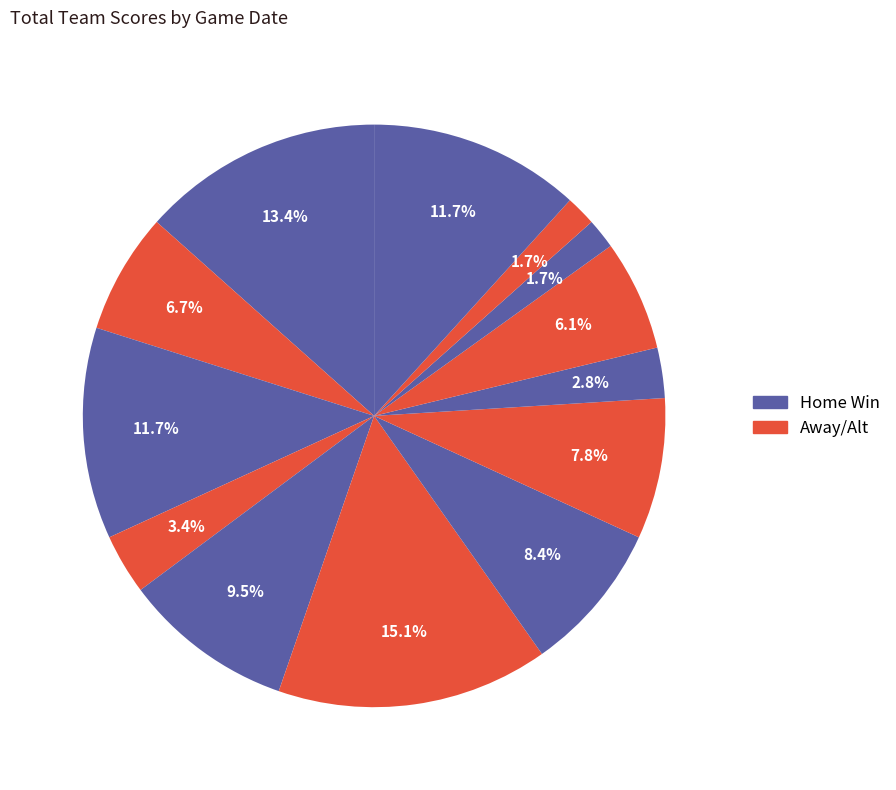

How many segments does this pie chart have?

13